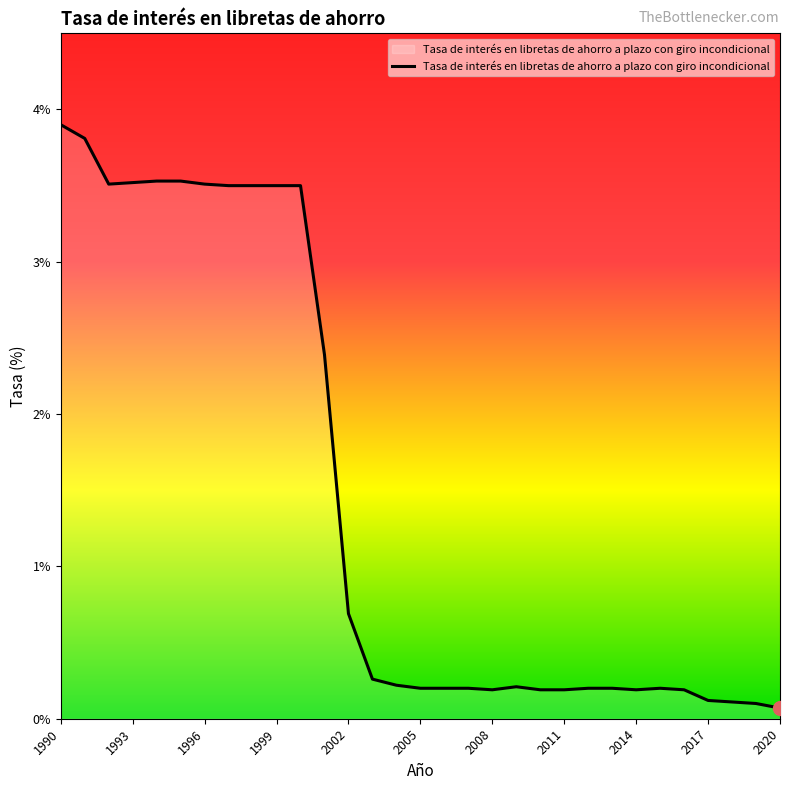

What is the difference between the maximum and minimum values?

3.8